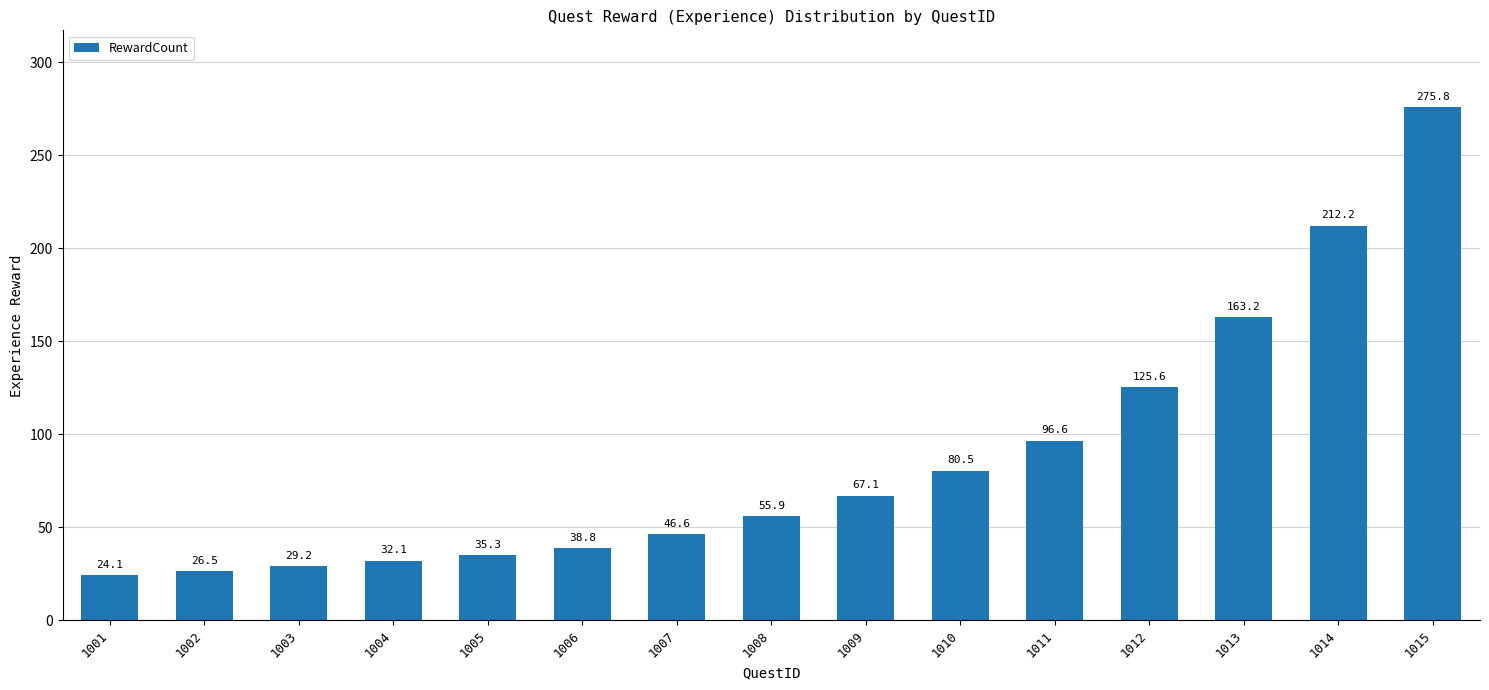

How many data points are above 55?

8